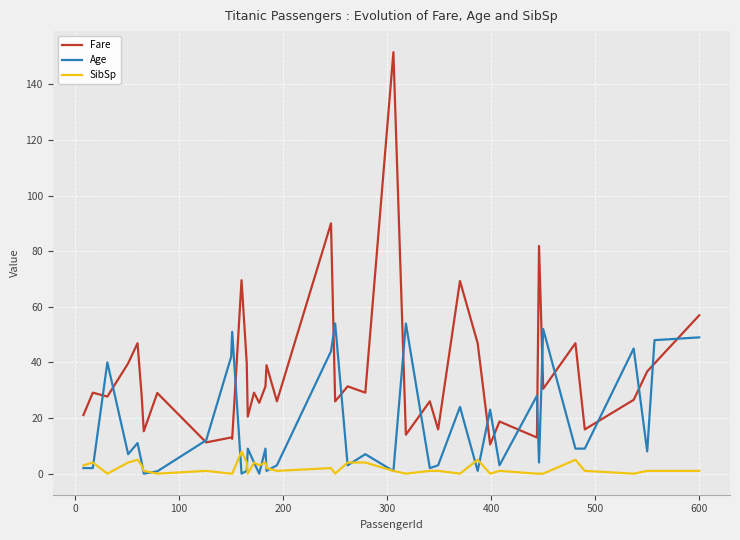

What is the difference between the maximum and minimum values in the Age series?

54.0